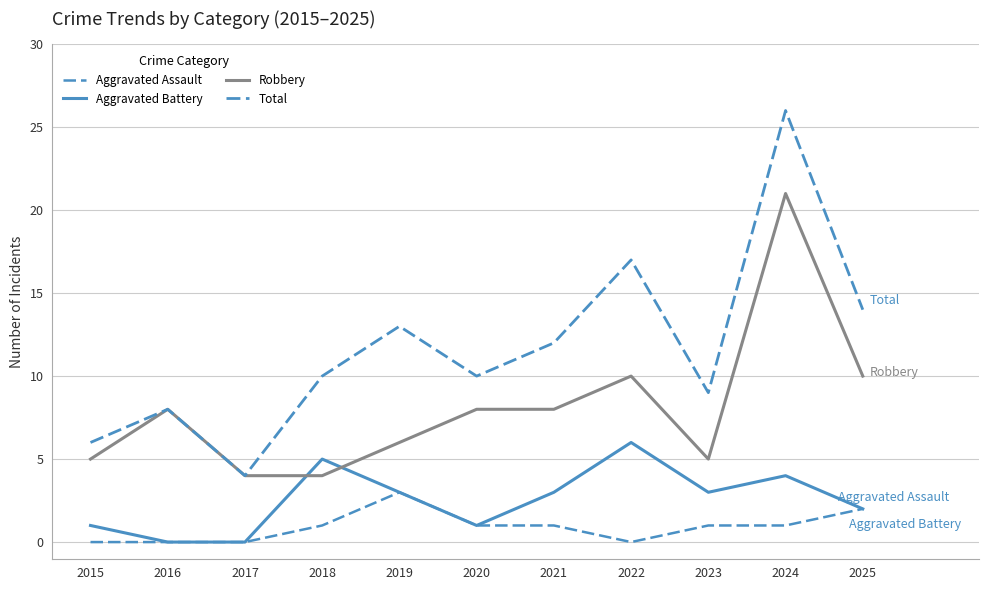

What is the difference between the second highest and minimum values in the Aggravated Assault series?

2